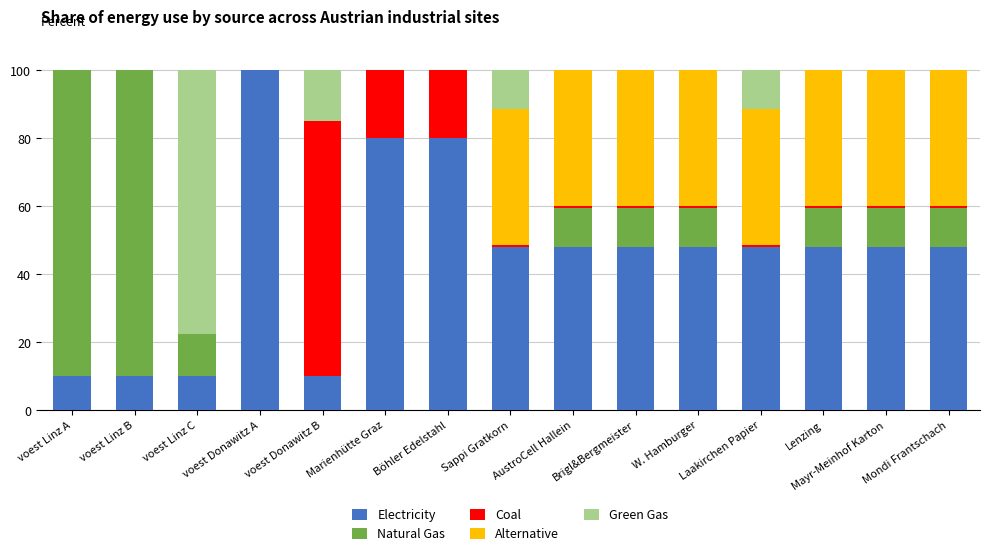

At which label does Electricity reach its peak?

voest Donawitz A